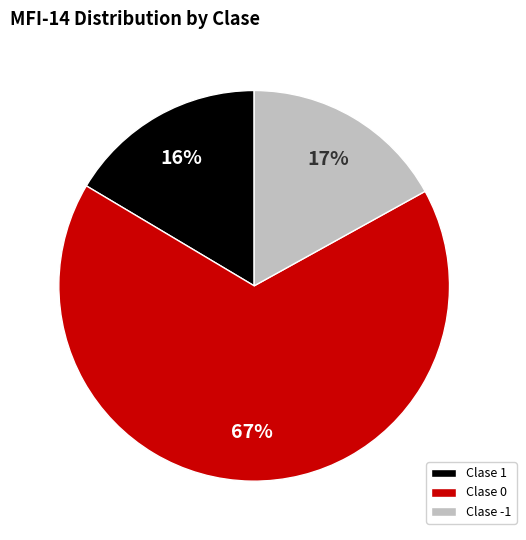

To the nearest percent, what percentage of the pie is Clase 1?

16%